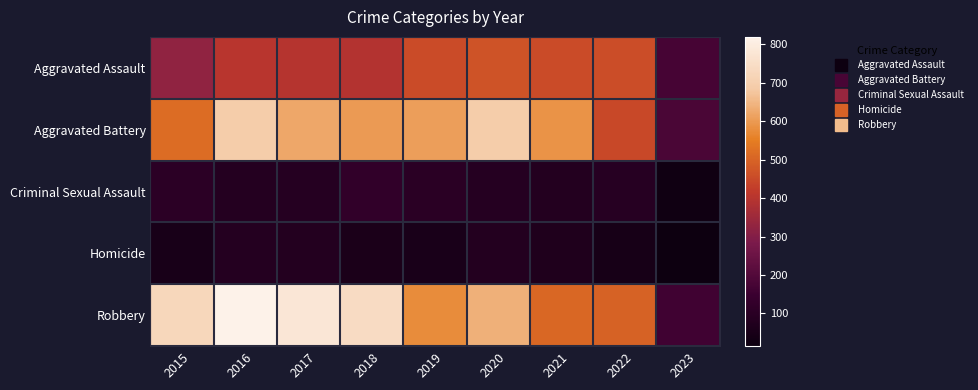

Reading right to left, list all the values displayed in this chart.

Aggravated Assault: 2023=175	2022=457	2021=452	2020=468	2019=452	2018=392	2017=396	2016=402	2015=323
Aggravated Battery: 2023=183	2022=446	2021=587	2020=691	2019=608	2018=600	2017=623	2016=691	2015=515
Criminal Sexual Assault: 2023=27	2022=93	2021=82	2020=89	2019=102	2018=122	2017=90	2016=87	2015=105
Homicide: 2023=15	2022=48	2021=69	2020=81	2019=53	2018=56	2017=82	2016=87	2015=50
Robbery: 2023=162	2022=497	2021=506	2020=639	2019=577	2018=741	2017=780	2016=819	2015=726